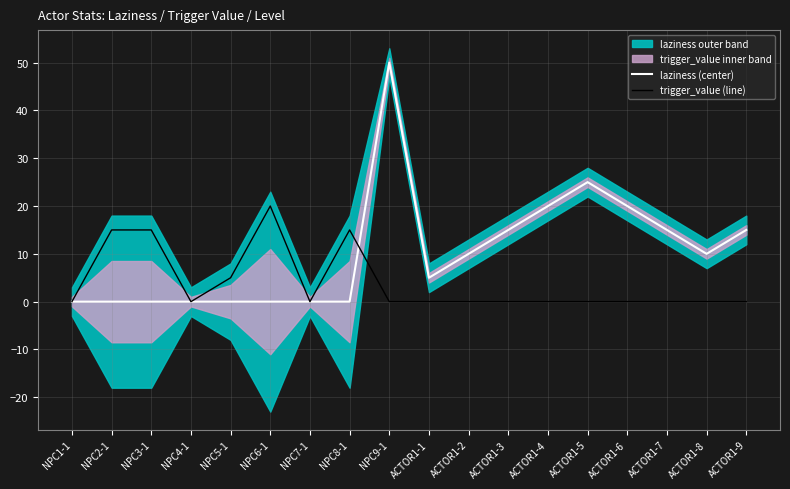

True or false: trigger_value (line) has a value of 13 at NPC1-1.

False